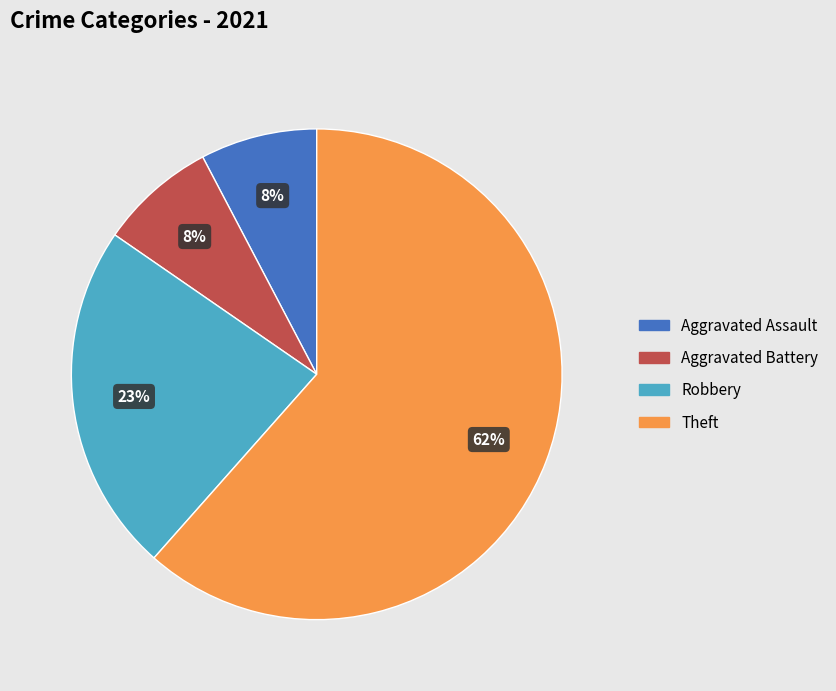

How many segments does this pie chart have?

4